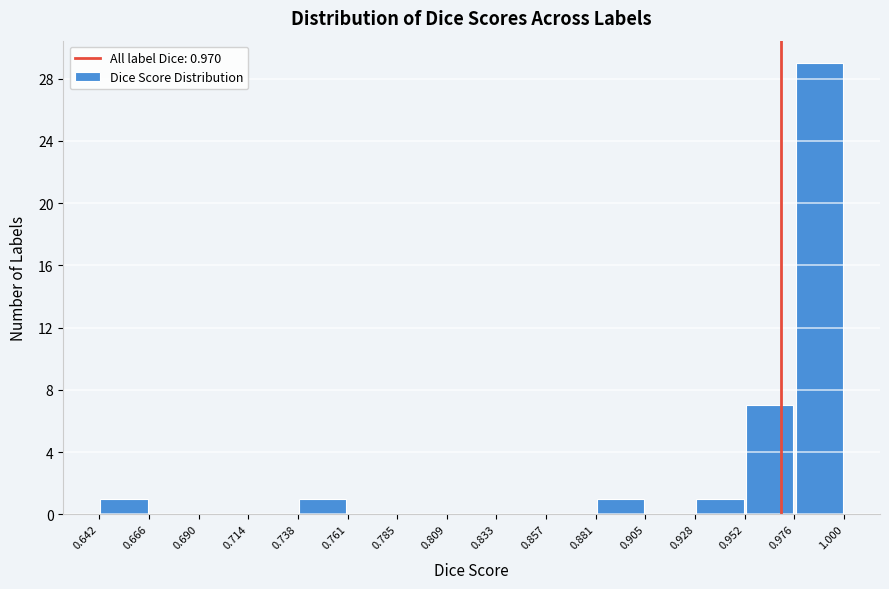

Which range on the x-axis has the tallest bar?

0.976 to 1.000